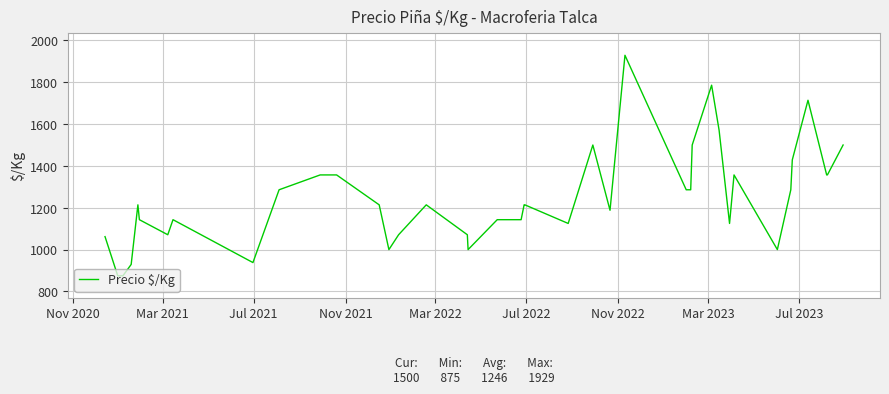

What is the difference between the maximum and minimum values?

1054